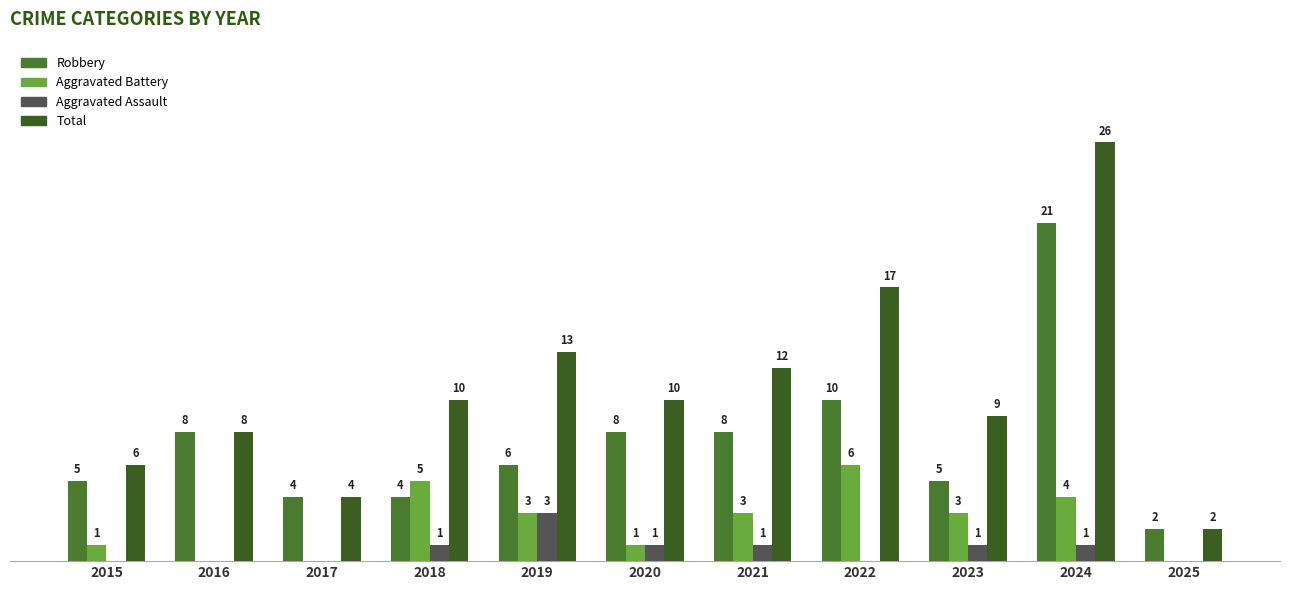

Does the chart contain stacked bars?

No